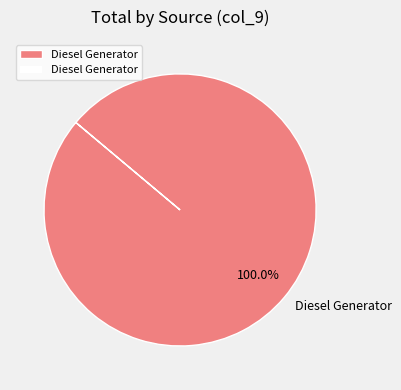

How many segments does this pie chart have?

1